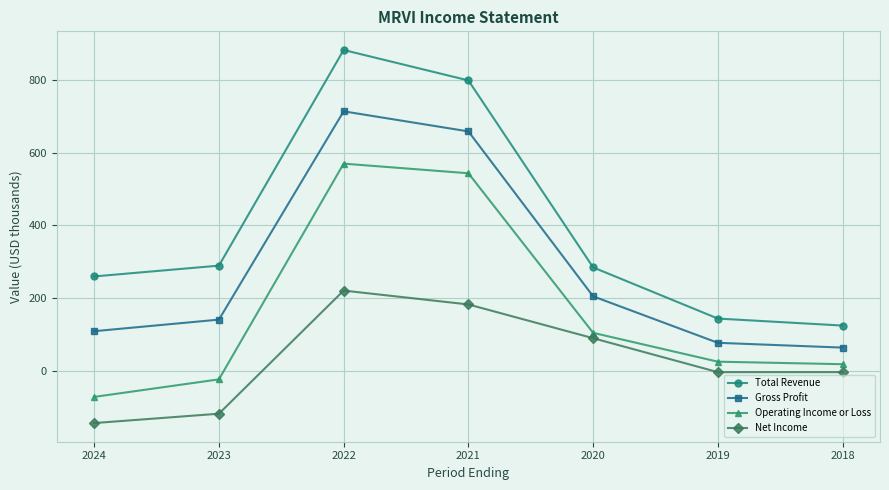

What is the sum of all Total Revenue values?

2781.3